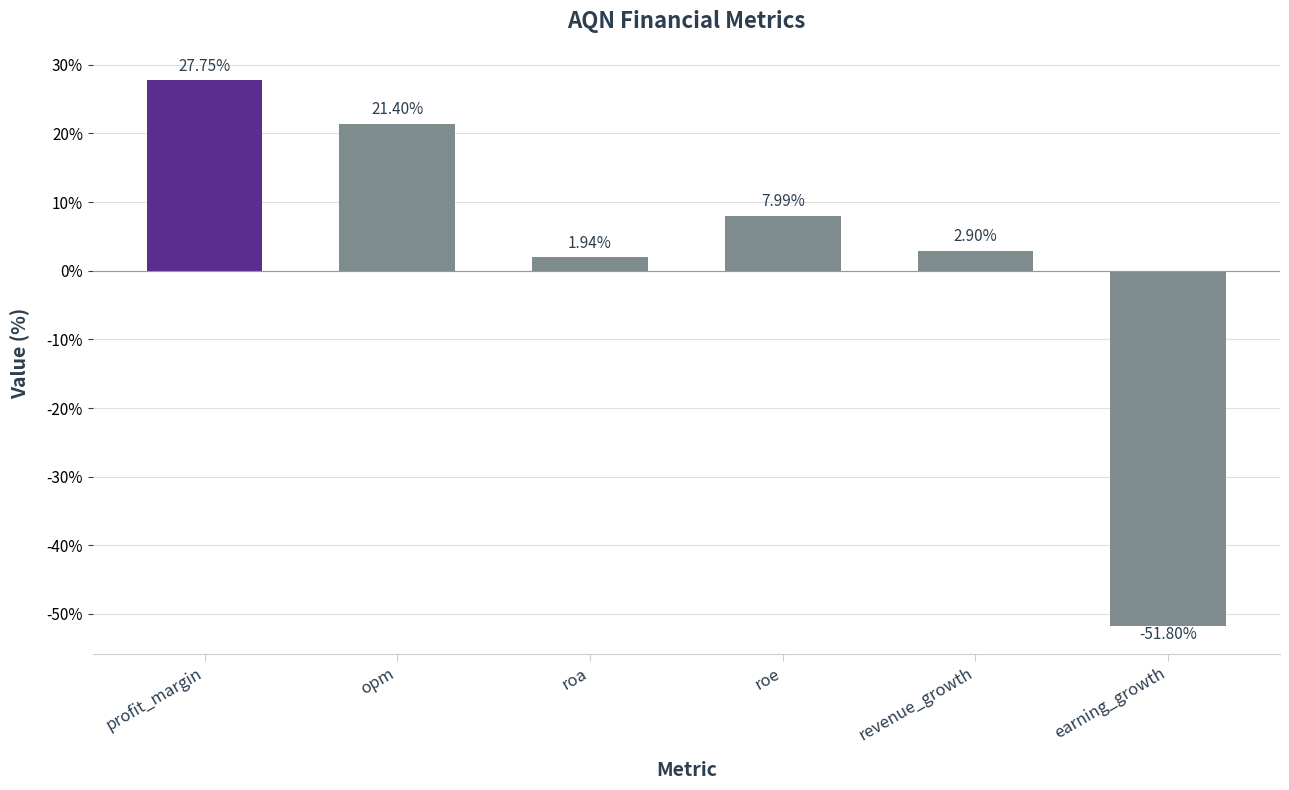

List the labels in order of value, smallest first.

earning_growth, roa, revenue_growth, roe, opm, profit_margin